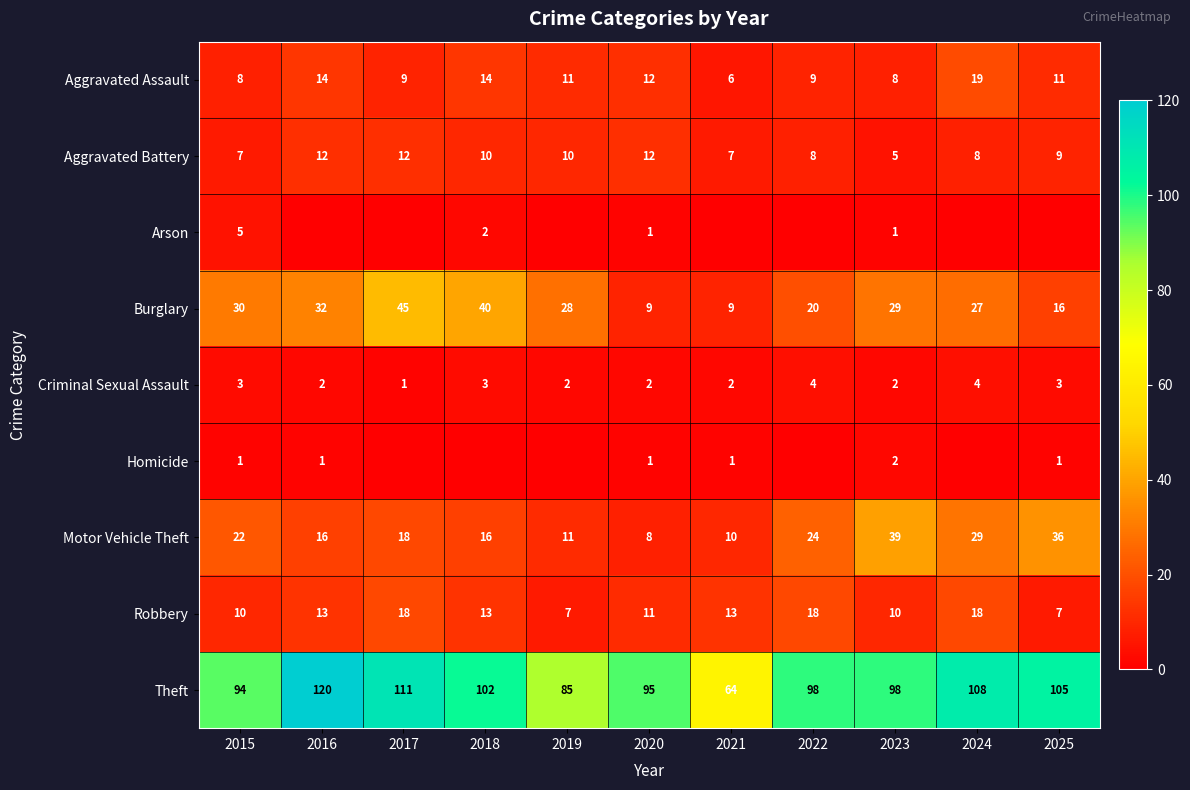

At which label does Aggravated Battery first exceed 9?

2016